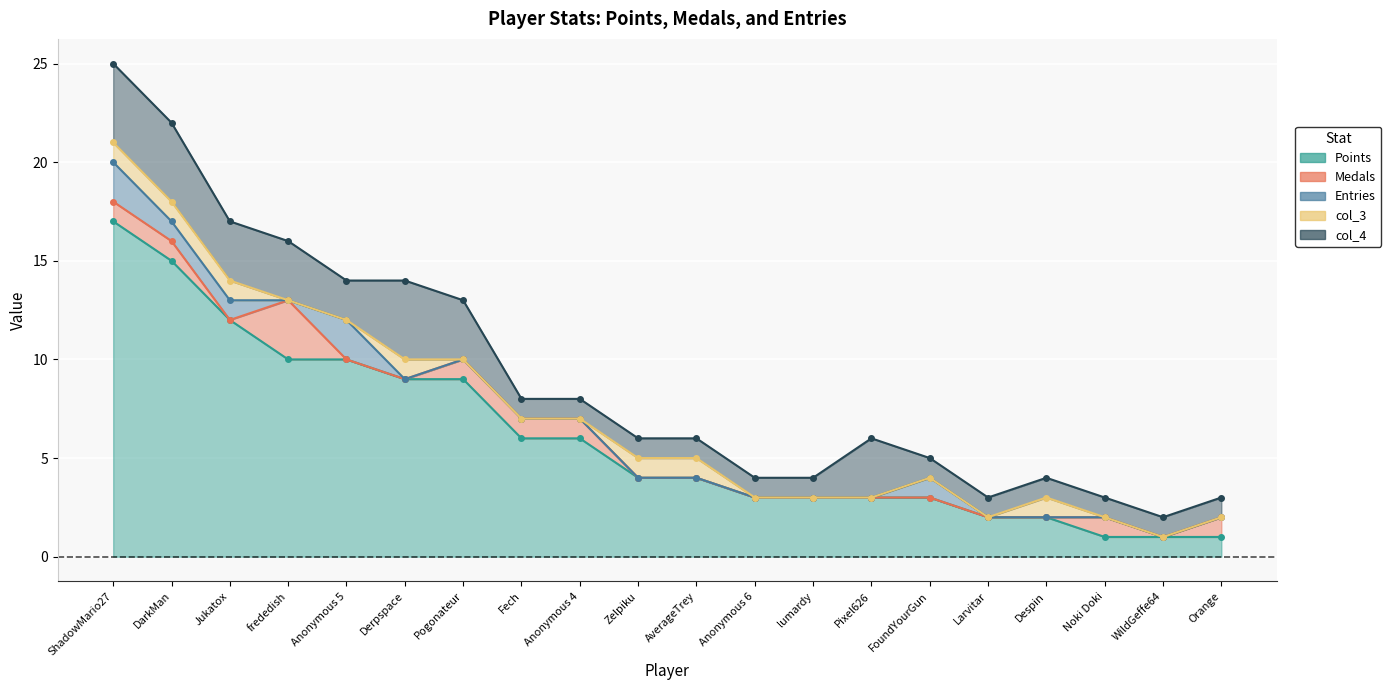

List the labels in order of Medals value, smallest first.

Jukatox, Anonymous 5, Derpspace, Zelpiku, AverageTrey, Anonymous 6, lumardy, Pixel626, FoundYourGun, Larvitar, Despin, WildGeffe64, ShadowMario27, DarkMan, Pogonateur, Fech, Anonymous 4, Noki Doki, Orange, frededish